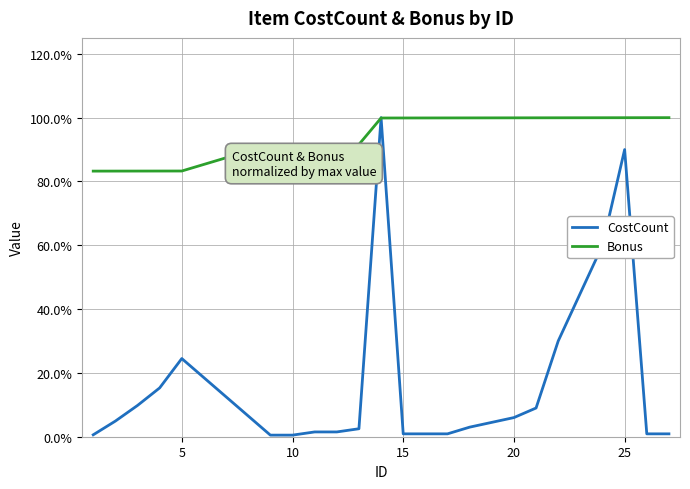

What are all the series names shown in the legend?

CostCount, Bonus